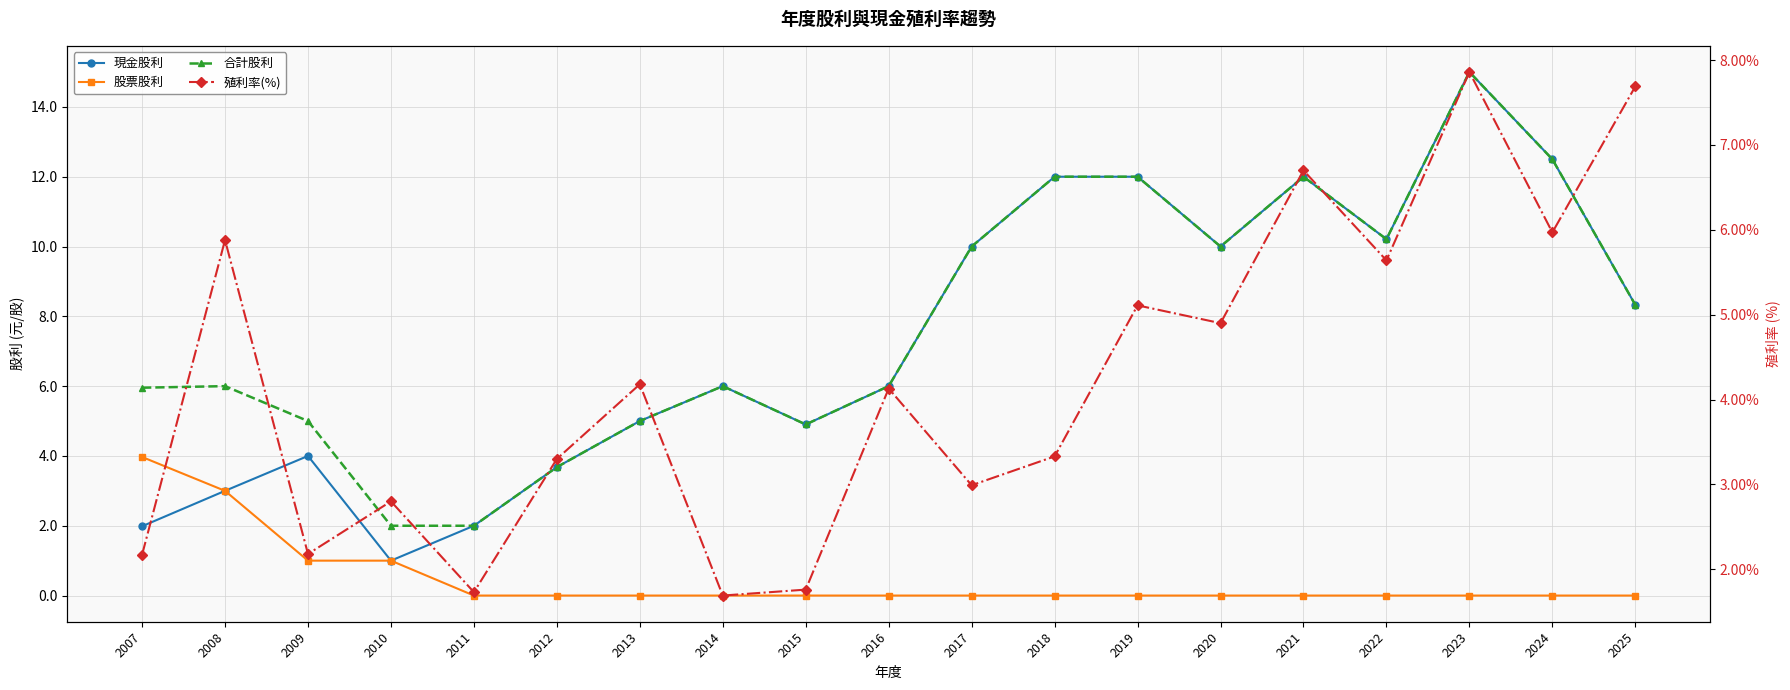

How many series are shown in this chart?

4